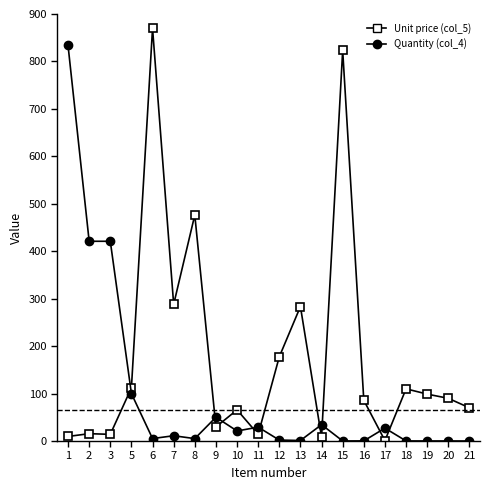

Rank the series by their maximum value, from highest to lowest.

Unit price (col_5), Quantity (col_4)